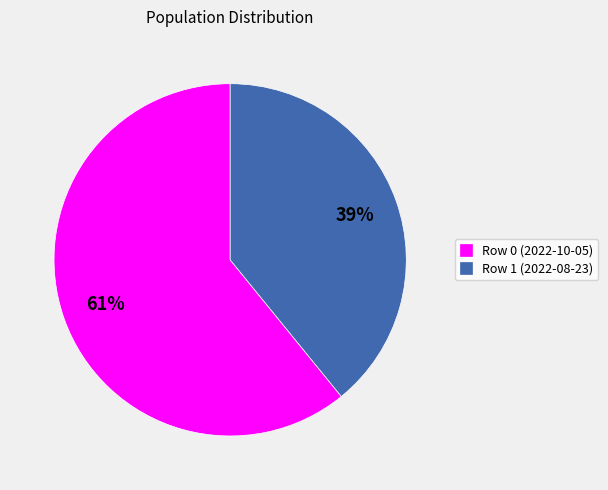

Does any single category account for the majority?

Yes